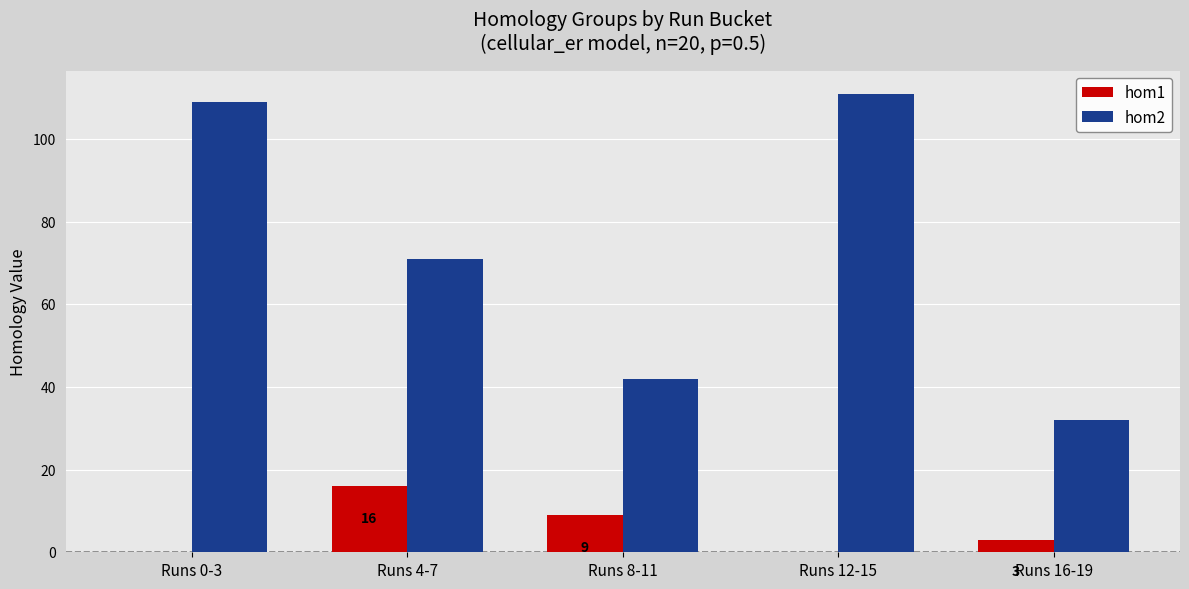

What is the maximum value shown in the chart?

111